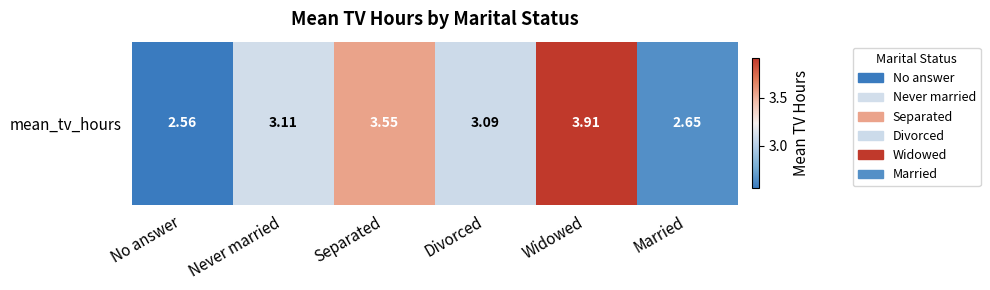

At which category does the chart reach its peak across all series?

Widowed